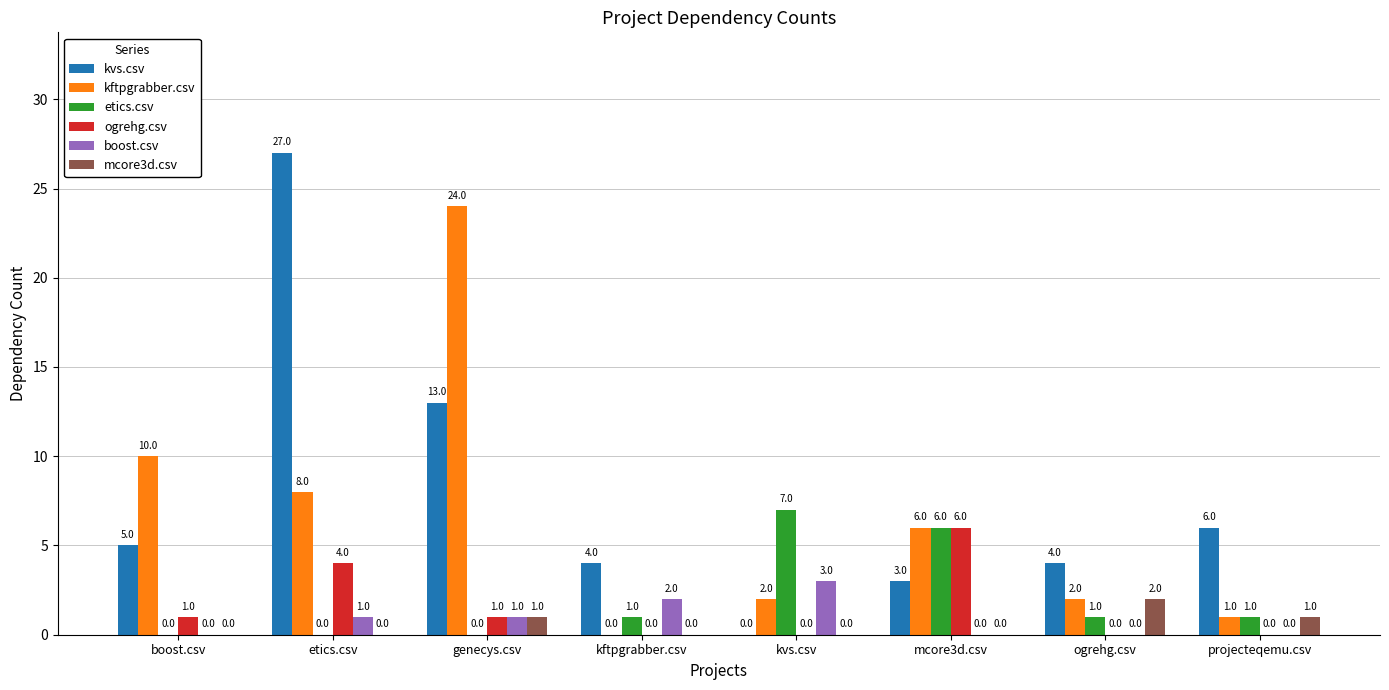

Count the boost.csv values in the range 0 to 2.

7